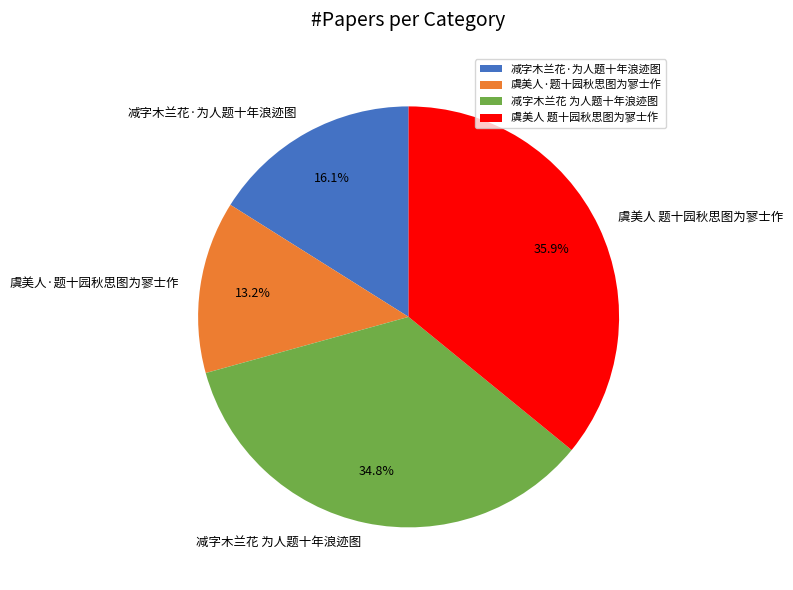

To the nearest percent, what percentage of the pie is 虞美人·题十园秋思图为寥士作?

13%